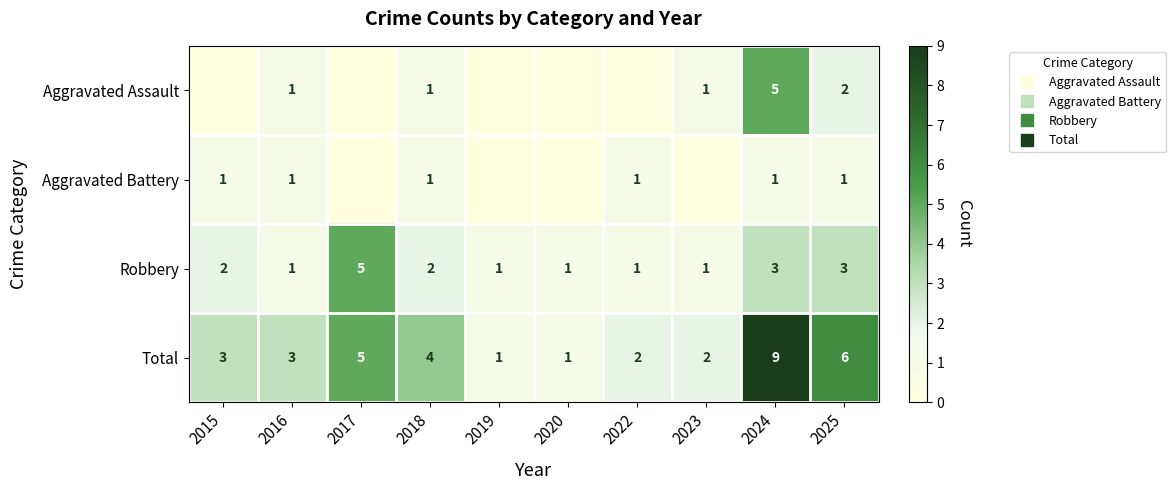

What is the difference between the maximum and minimum values in the Robbery series?

4